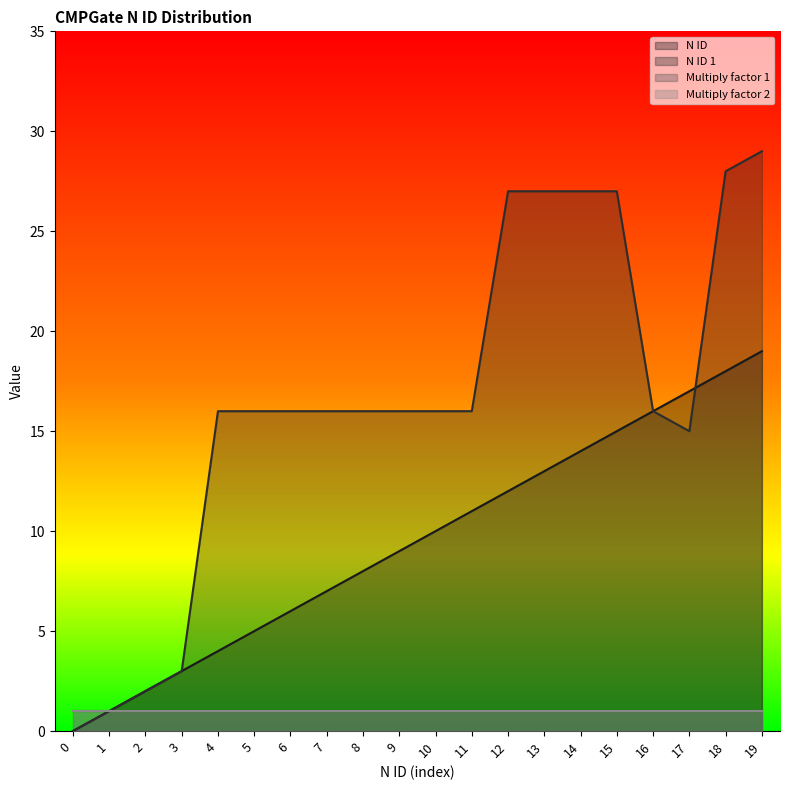

At which label does N ID 1 reach its peak?

19